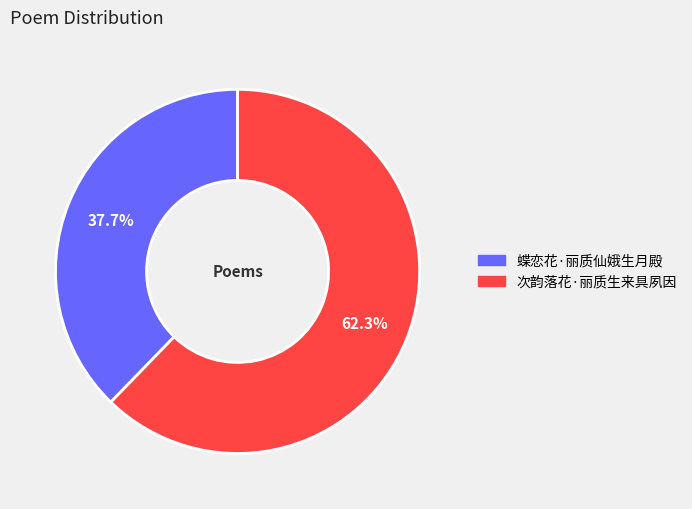

Combined, what portion of the pie is 次韵落花·丽质生来具夙因 and 蝶恋花·丽质仙娥生月殿?

100.0%